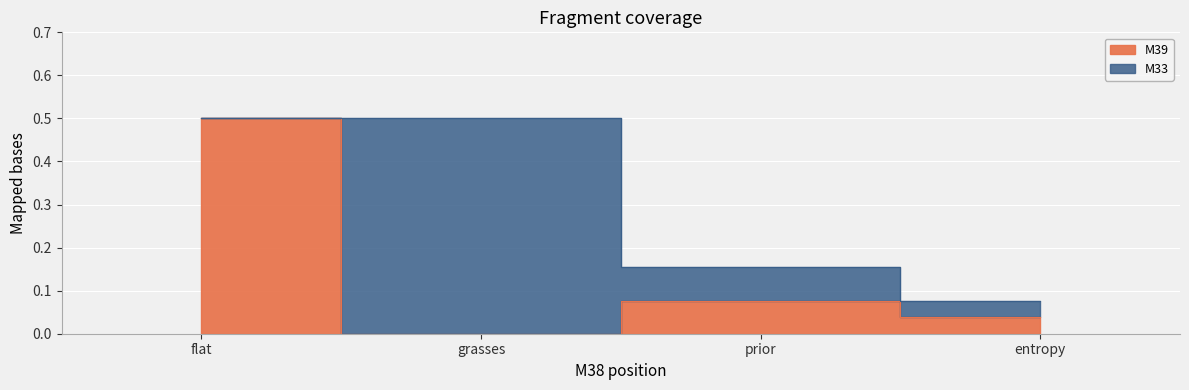

Which category has the highest value across all series?

flat